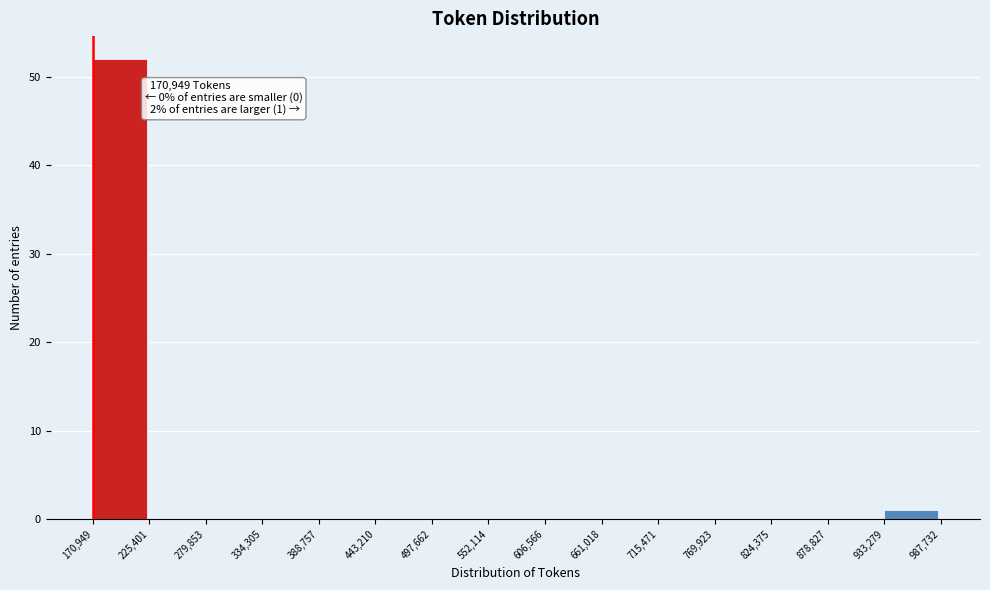

Which range on the x-axis has the tallest bar?

170,949 to 225,401